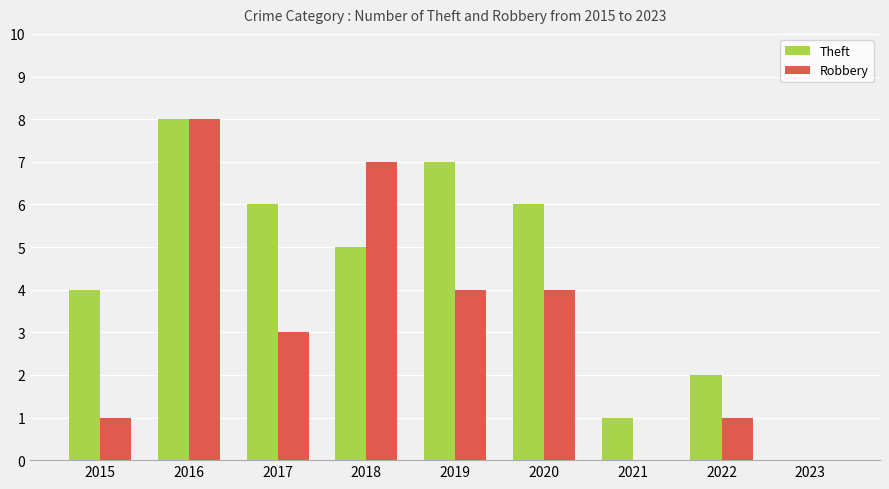

Which series changed the most between 2015 and 2018?

Robbery